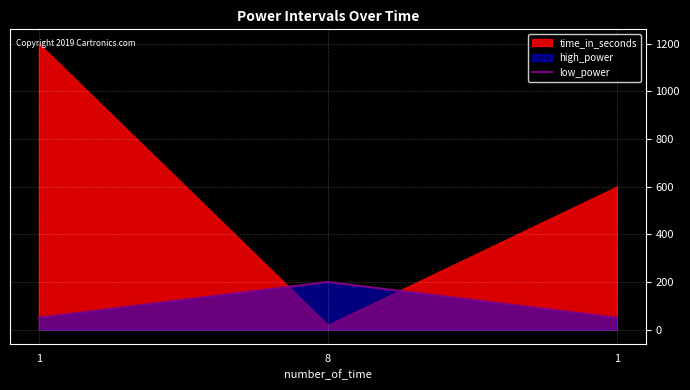

The value at 1 is 50. True or false?

True